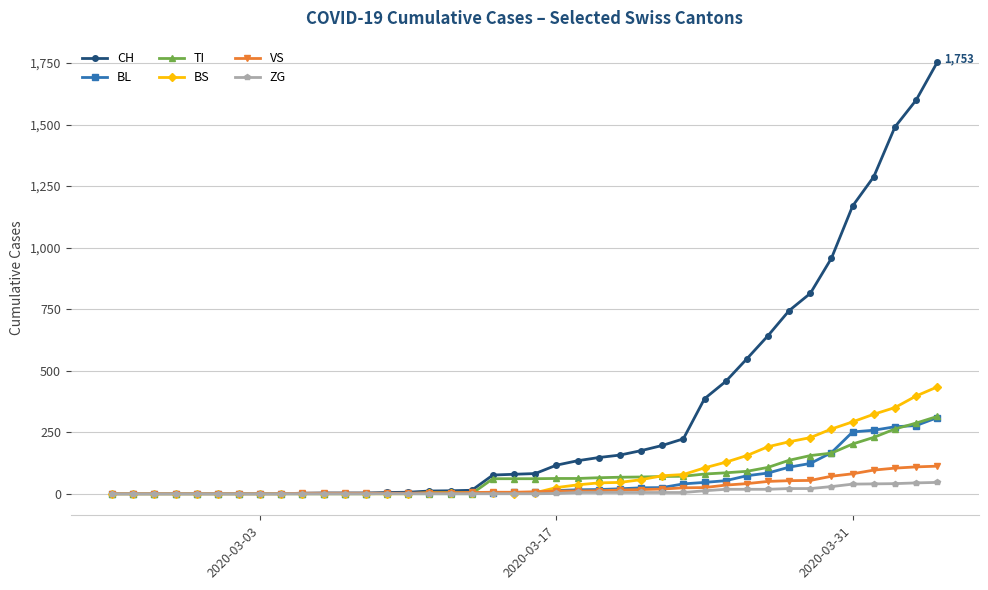

Which series has the largest total across all categories?

CH